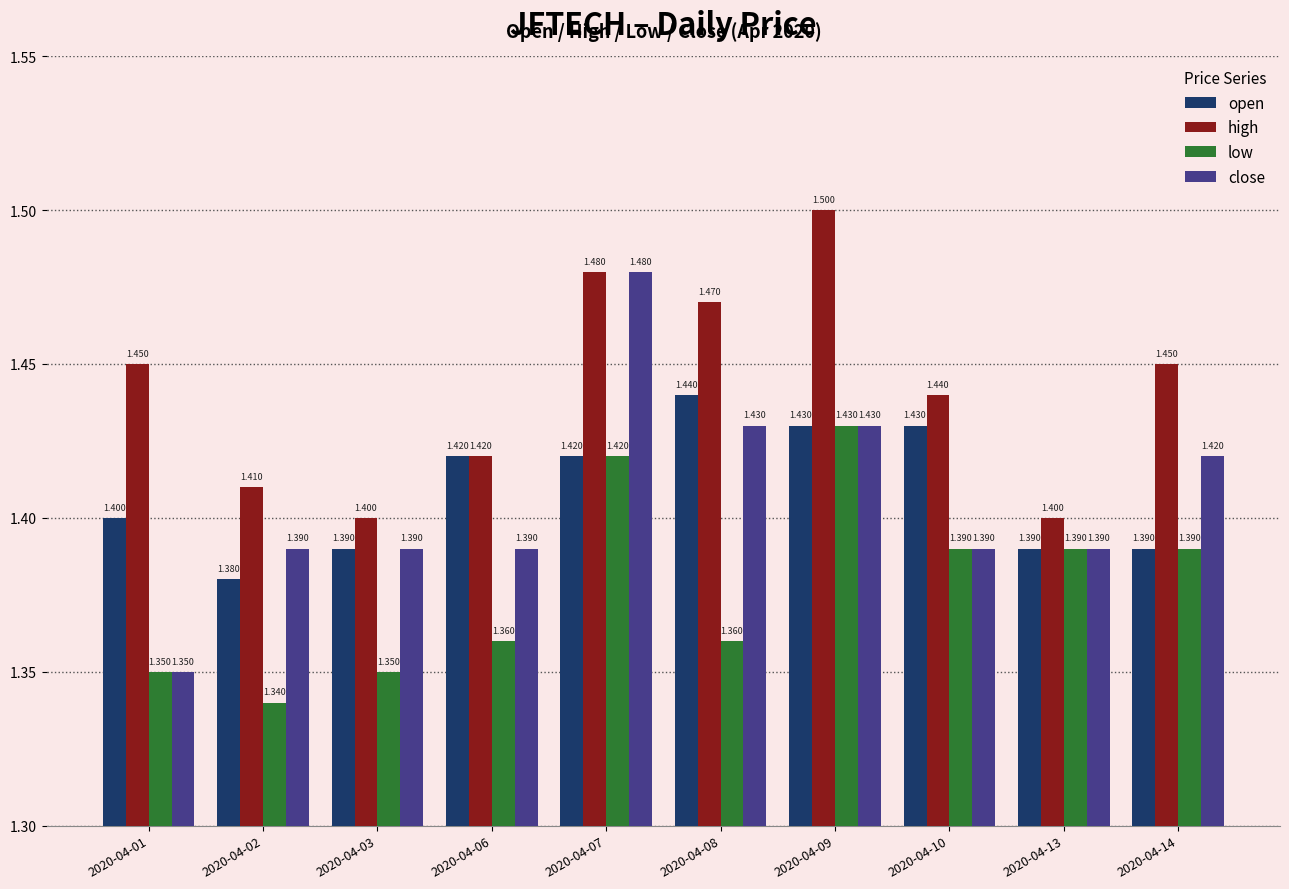

Is it true that high equals 1.4 at 2020-04-02?

True